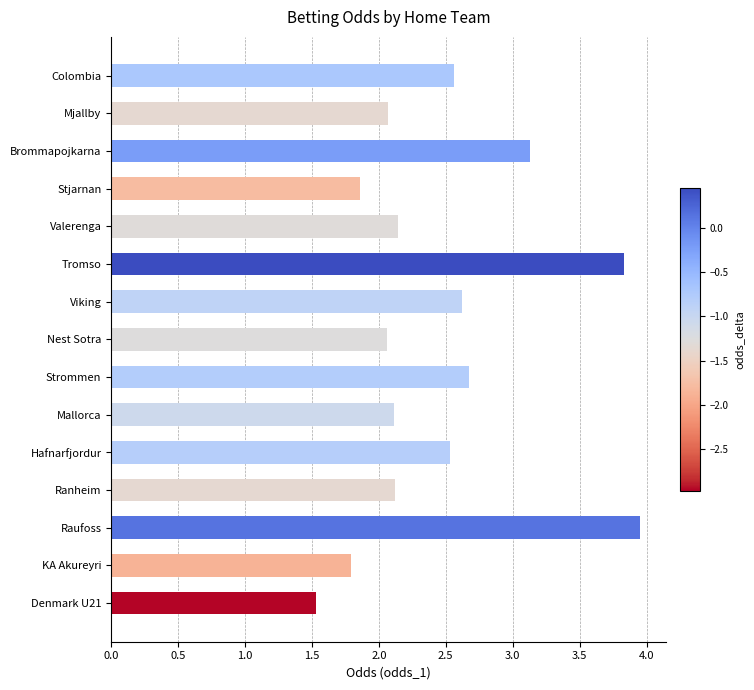

What is the minimum value shown in the chart?

1.5